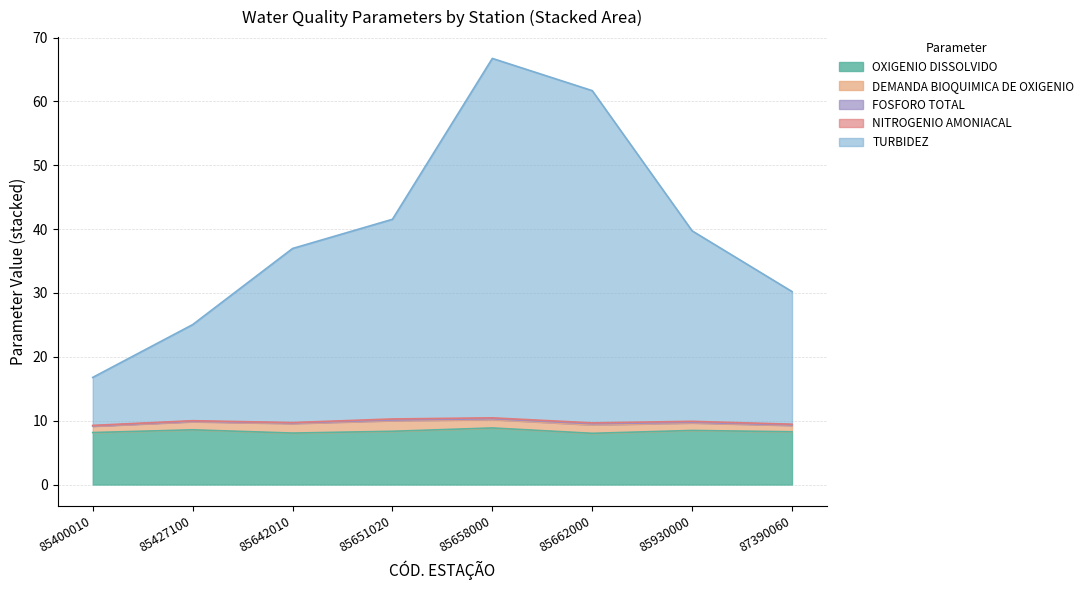

Reading left to right, list all the values displayed in this chart.

OXIGENIO DISSOLVIDO: 8.1	8.6	8.1	8.3	8.9	8.0	8.5	8.3
DEMANDA BIOQUIMICA DE OXIGENIO: 1.0	1.3	1.5	1.7	1.3	1.3	1.2	1.0
FOSFORO TOTAL: 0.0	0.1	0.1	0.1	0.1	0.2	0.1	0.1
NITROGENIO AMONIACAL: 0.1	0.1	0.1	0.2	0.1	0.1	0.2	0.1
TURBIDEZ: 7.5	15.1	27.3	31.3	56.3	52.0	29.8	20.8